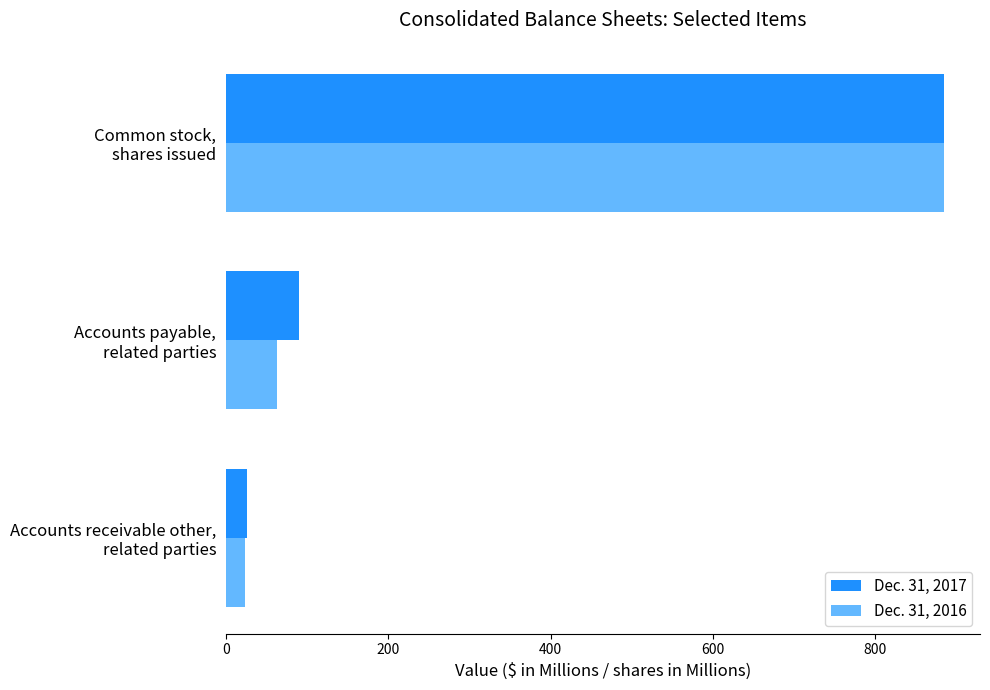

What is the greatest value displayed?

884.6